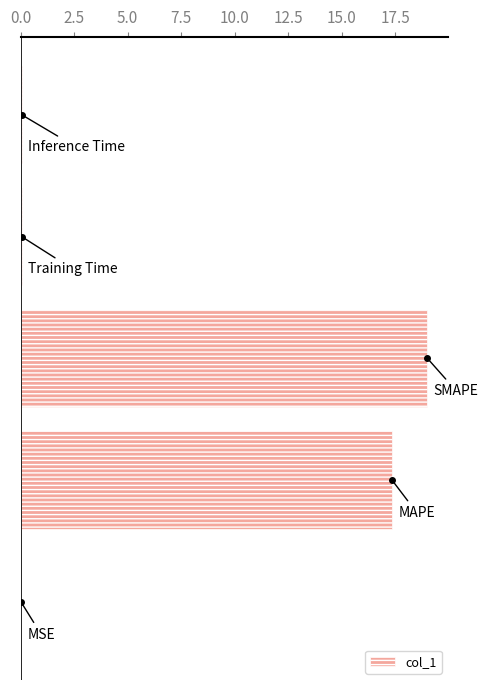

What is the maximum value shown in the chart?

19.0